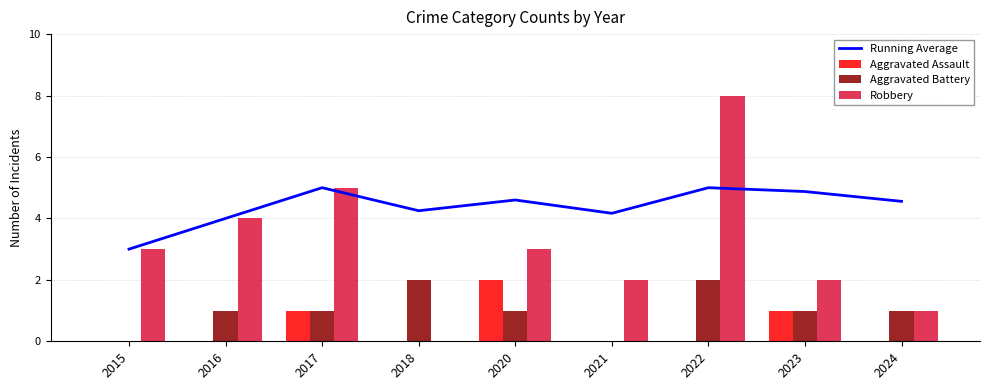

Which series has the largest total across all categories?

Running Average